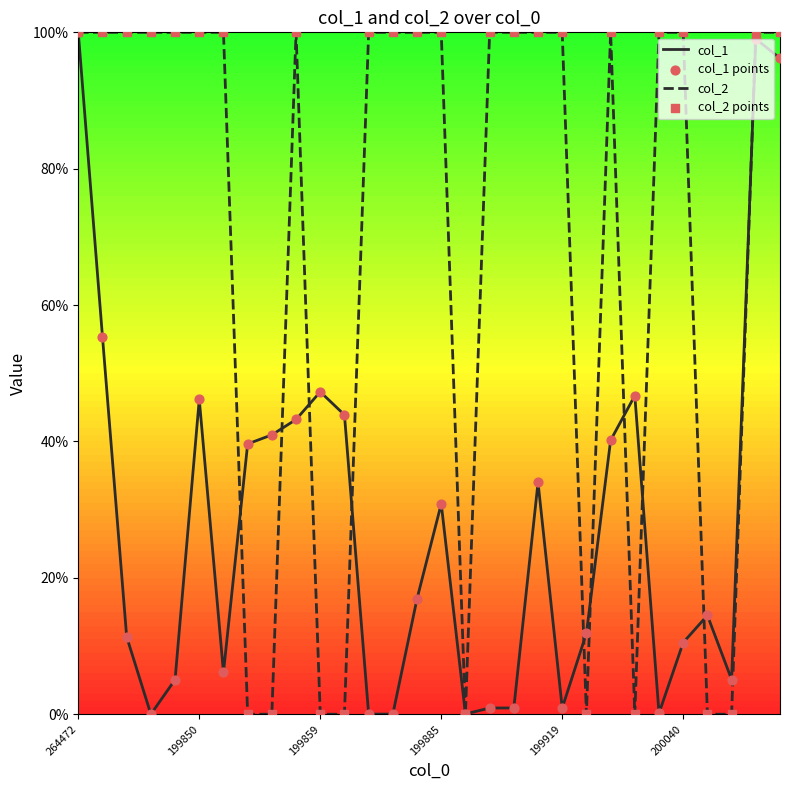

Which series has the largest total across all categories?

col_2